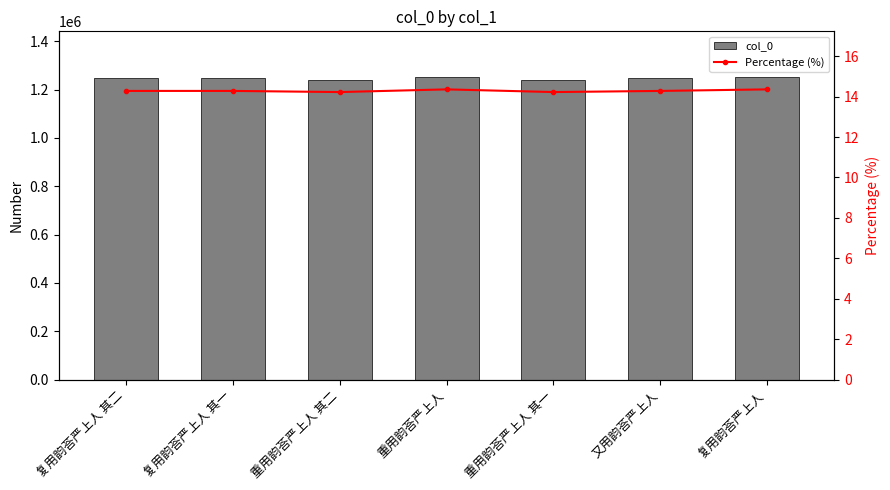

Does the chart contain stacked bars?

No